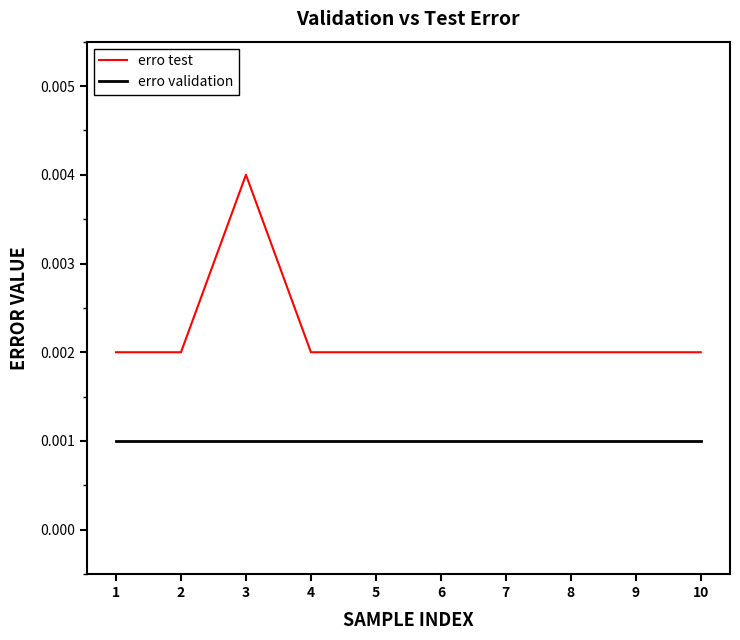

At which category is the sum across all series the highest?

3